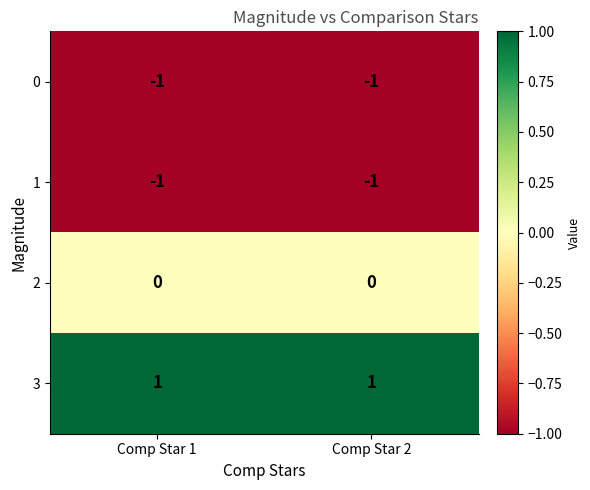

The 3 series shows 2 at Comp Star 2. True or false?

False